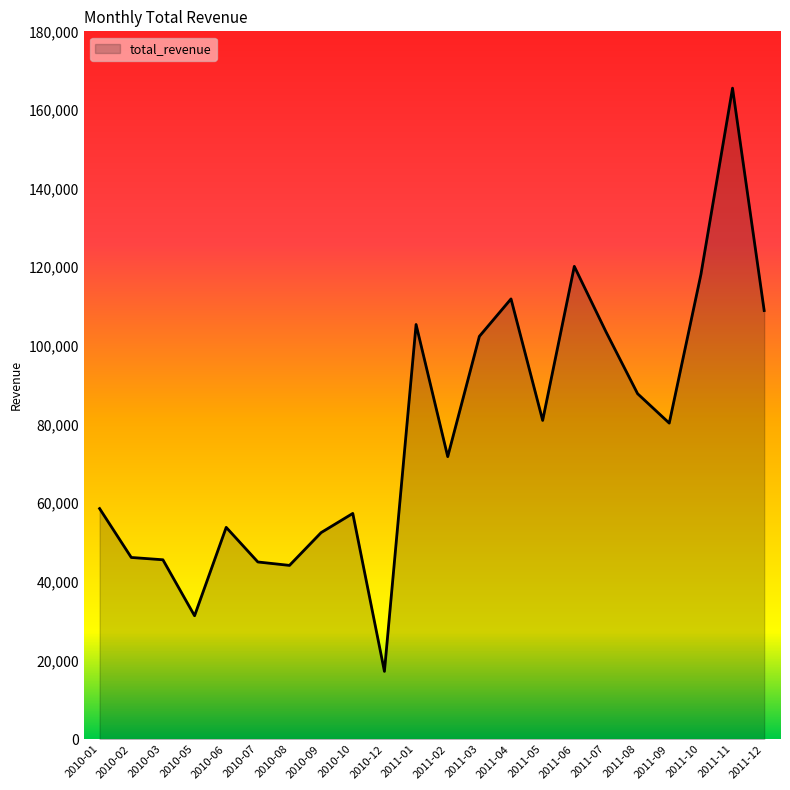

What position from the right is 2011-10?

3